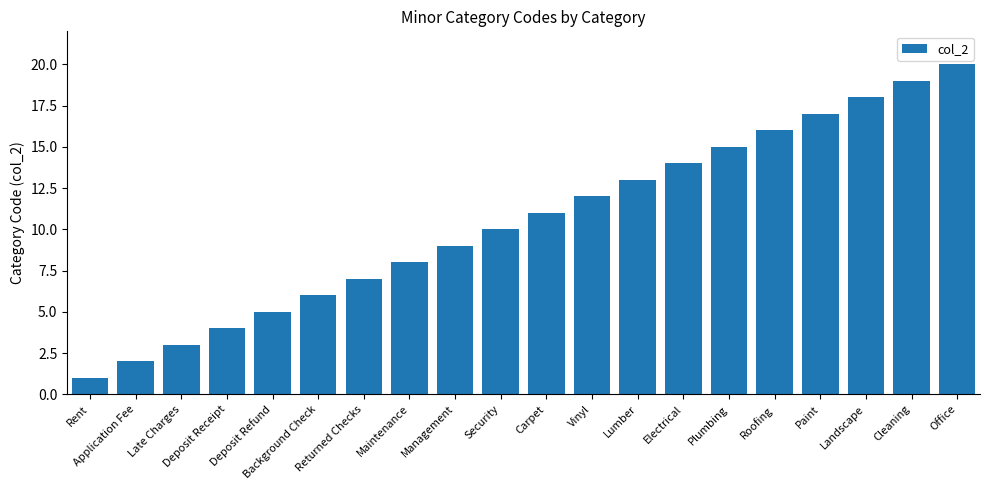

Reading right to left, extract all data points from this chart.

20	19	18	17	16	15	14	13	12	11	10	9	8	7	6	5	4	3	2	1